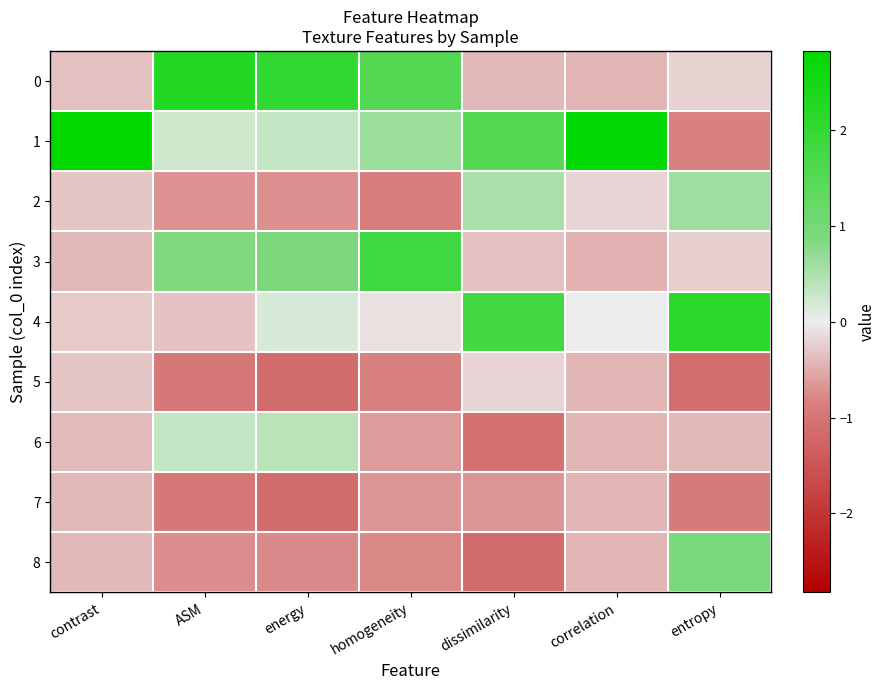

How many series are shown in this chart?

9